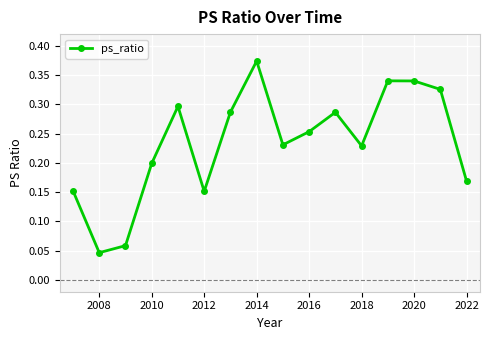

True or false: the data has more than 2 interior local peaks.

True